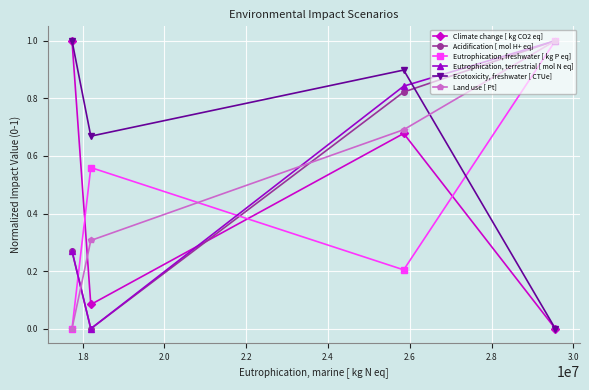

How many interior local peaks does the Eutrophication, freshwater [ kg P eq] series have?

1